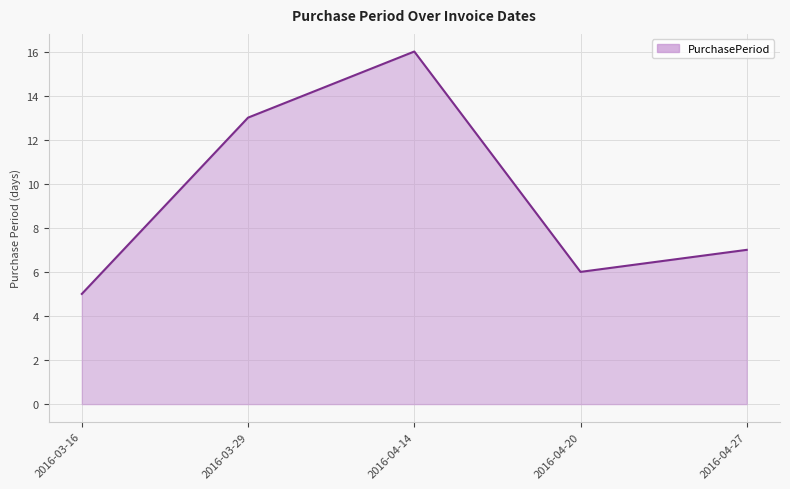

Is it true that the value at 2016-04-14 is 27?

False